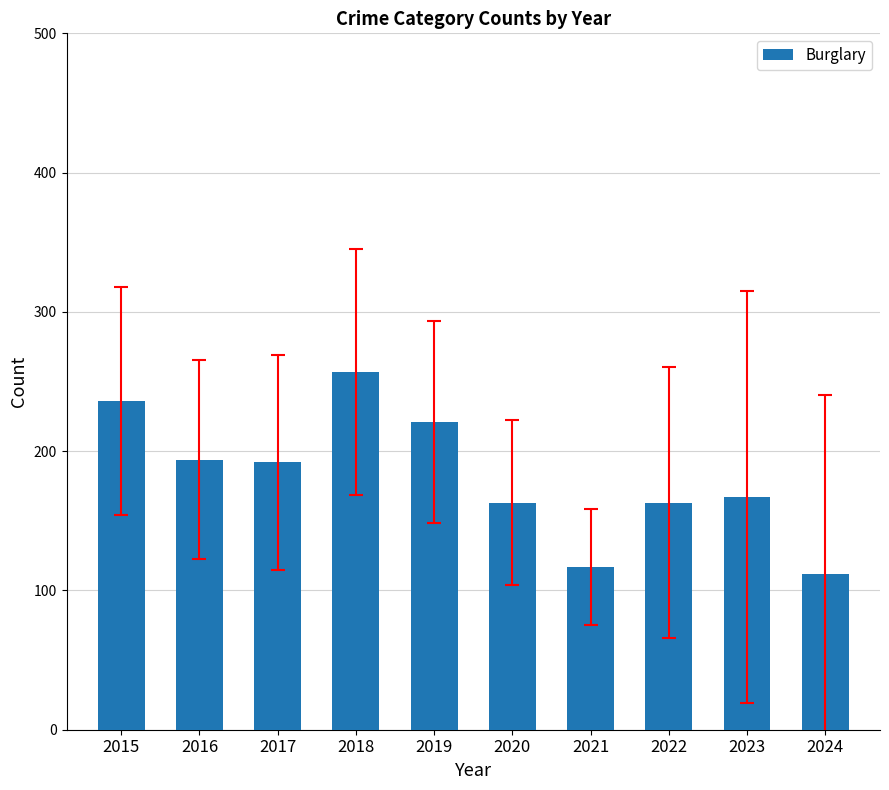

What is the approximate value at 2020?

163